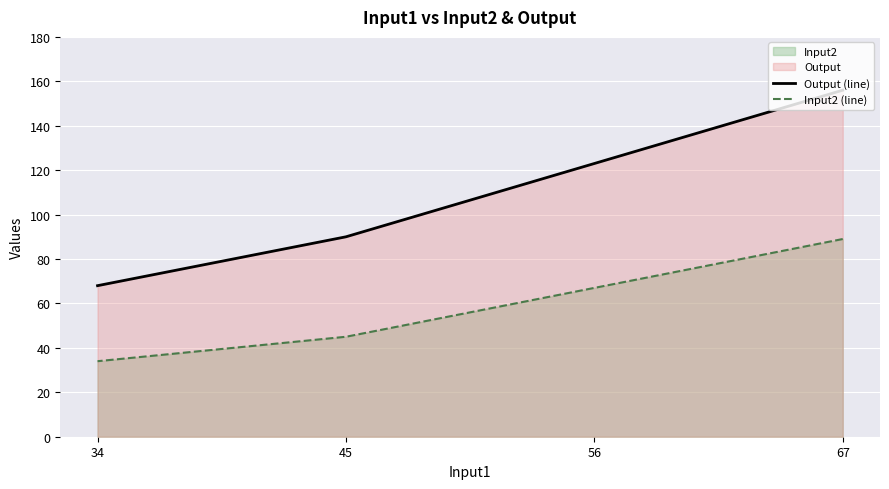

True or false: Output (line) and Input2 (line) intersect in this chart.

False